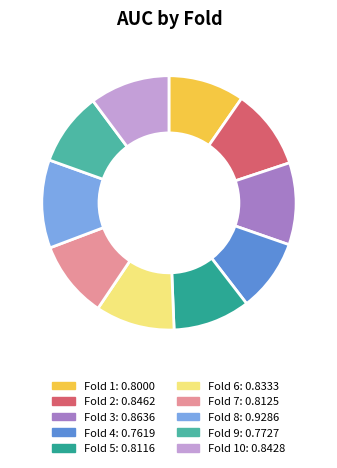

Is there a majority slice in this chart?

No